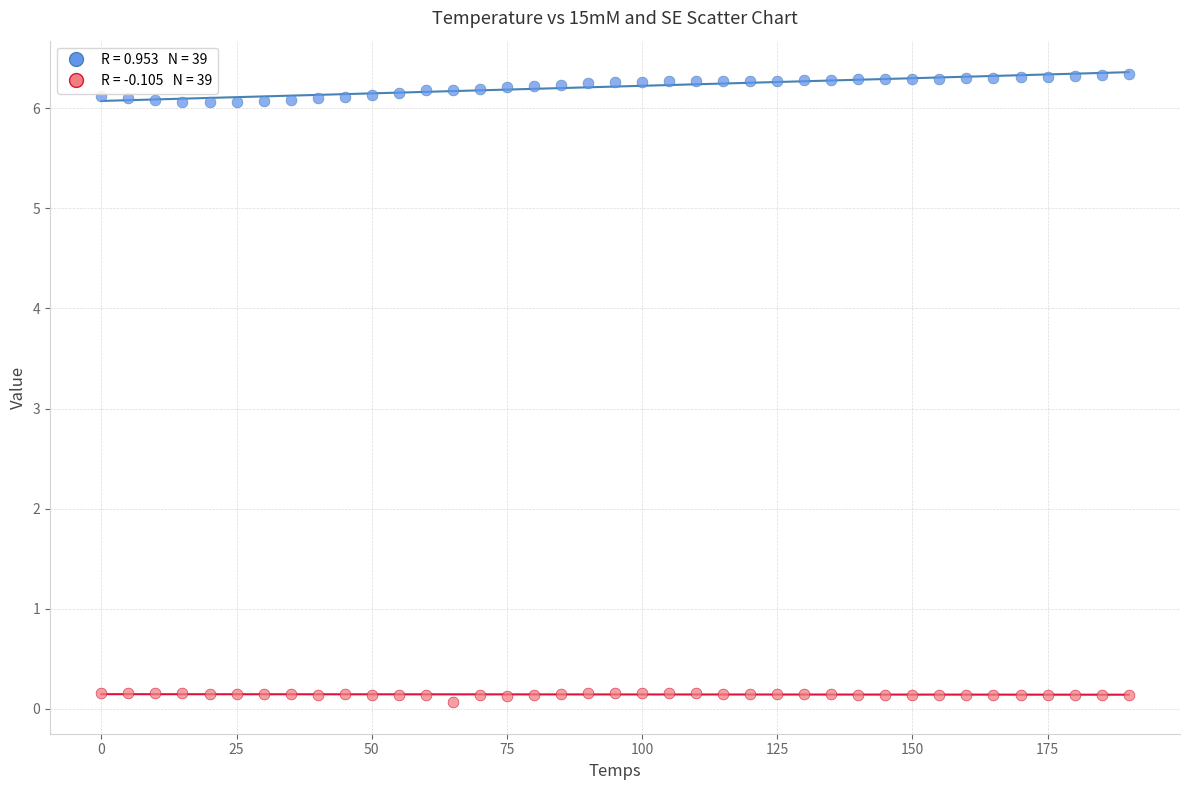

Across all data points, what is the range of X values (max minus min)?

190.0